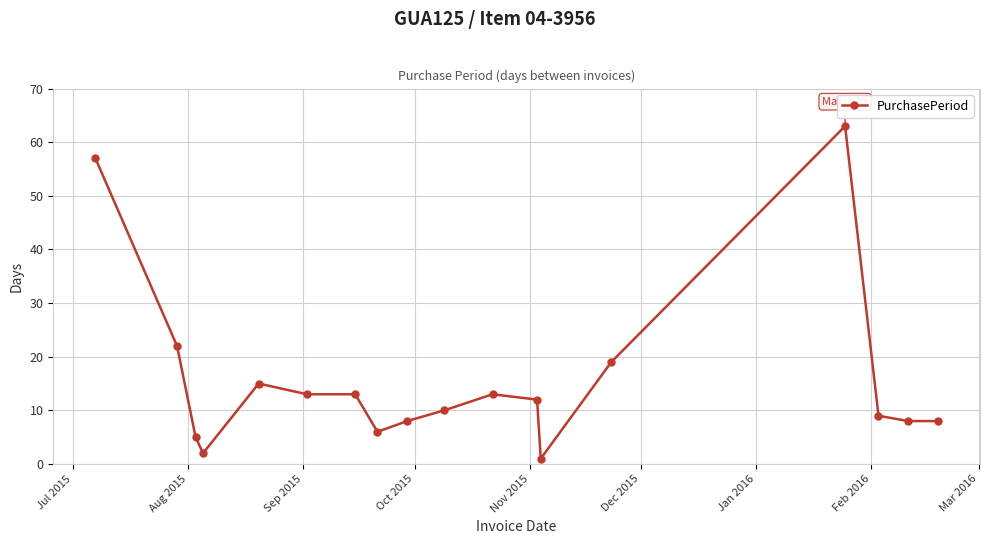

How many data points are less than 12?

9